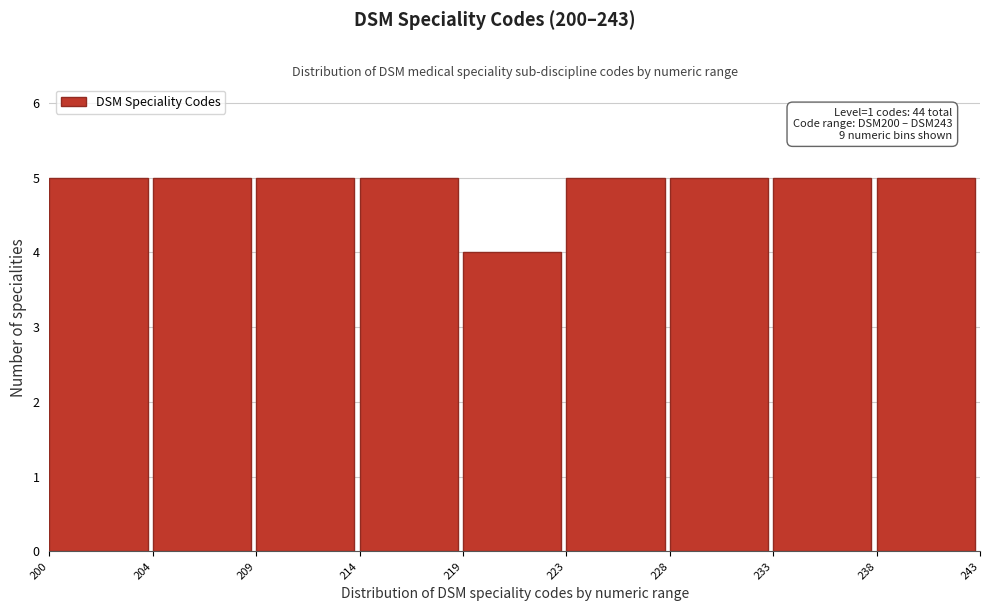

Reading right to left, extract all data points from this chart.

238=5	233=5	228=5	223=5	219=4	214=5	209=5	204=5	200=5